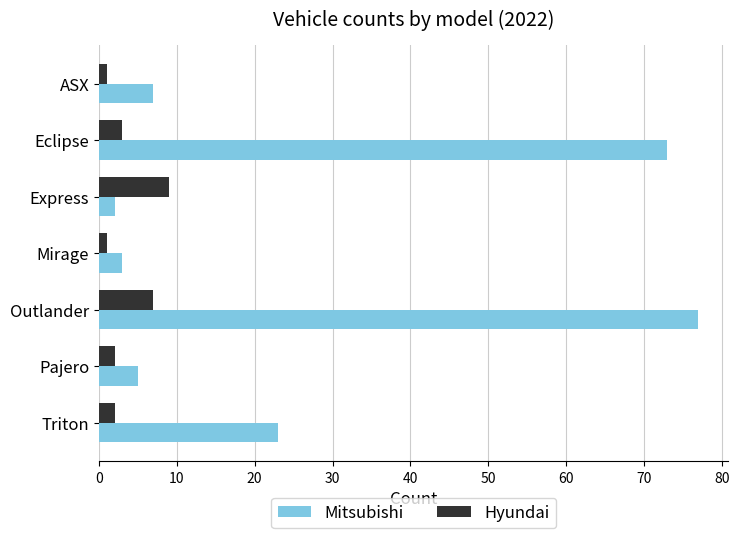

What is the difference between the second highest and minimum values in the Hyundai series?

6